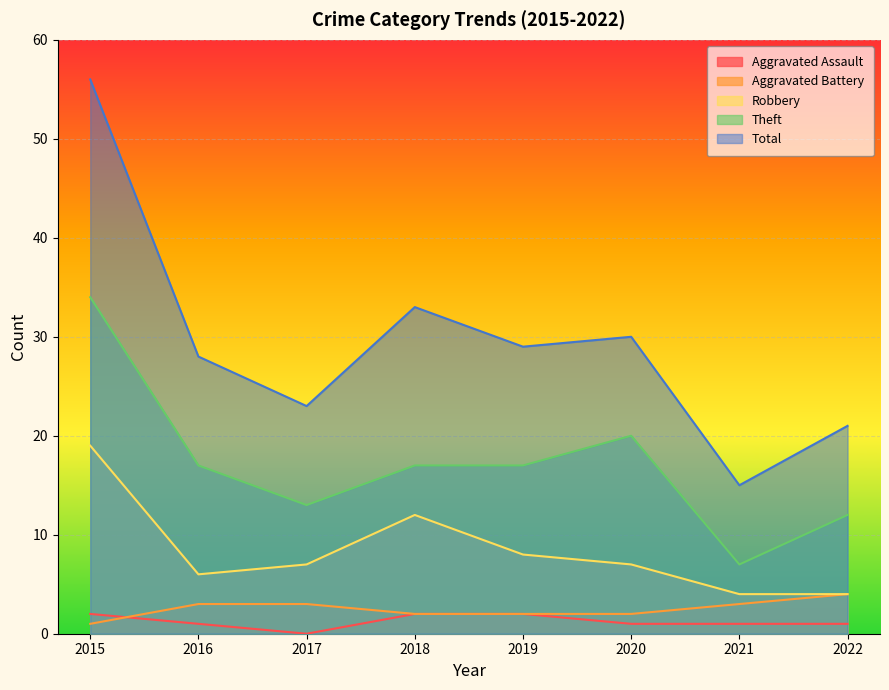

How many lines are shown in the chart?

5